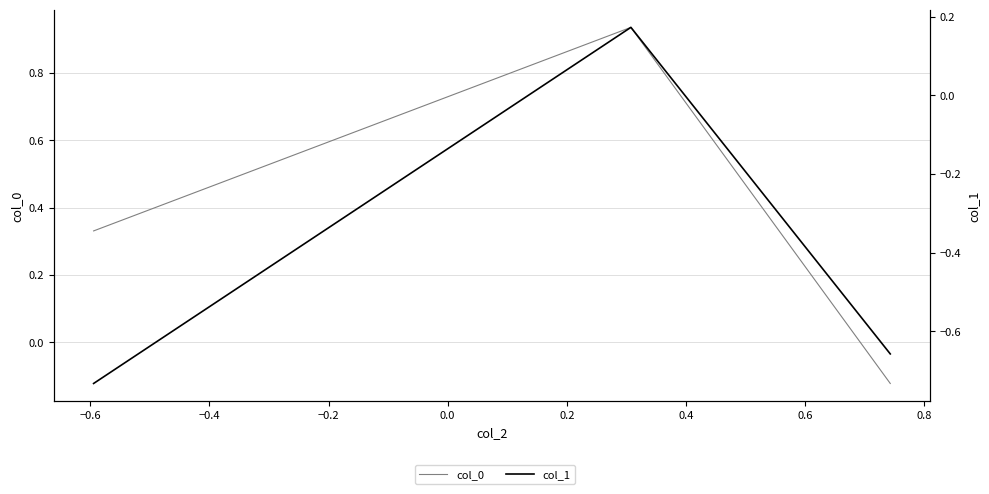

What is the difference between the second highest and minimum values in the col_0 series?

0.5